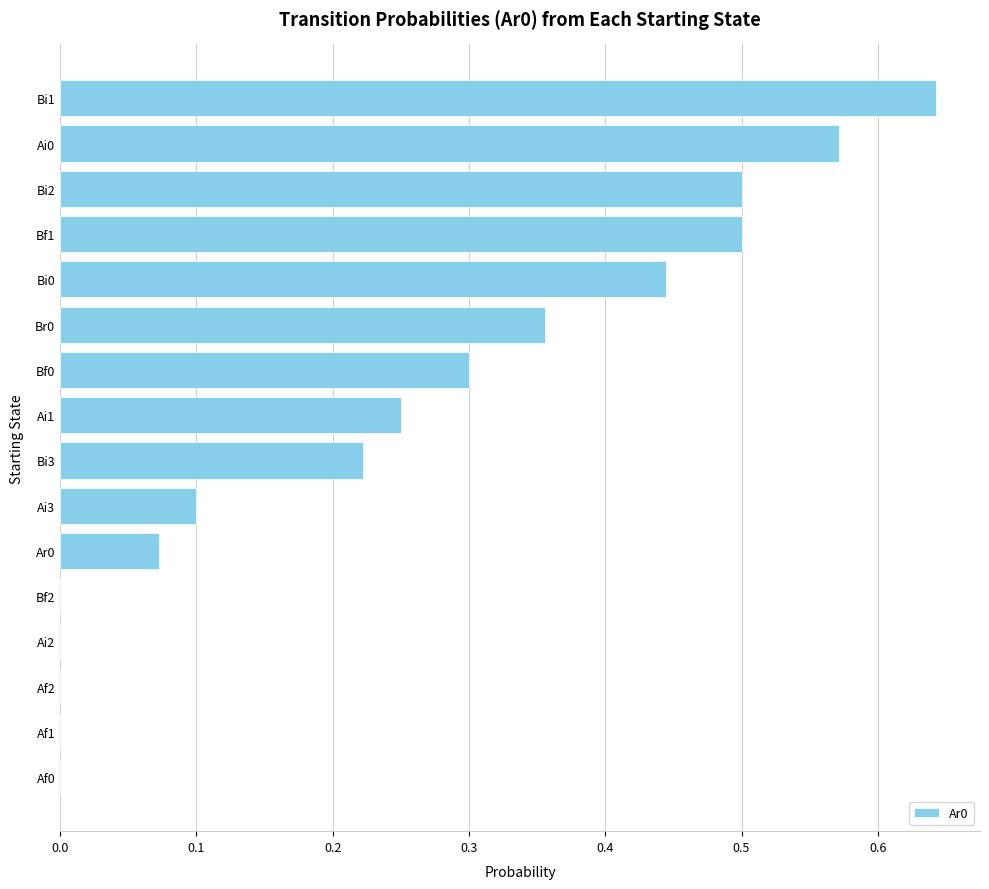

At which category does the chart reach its peak across all series?

Bi1